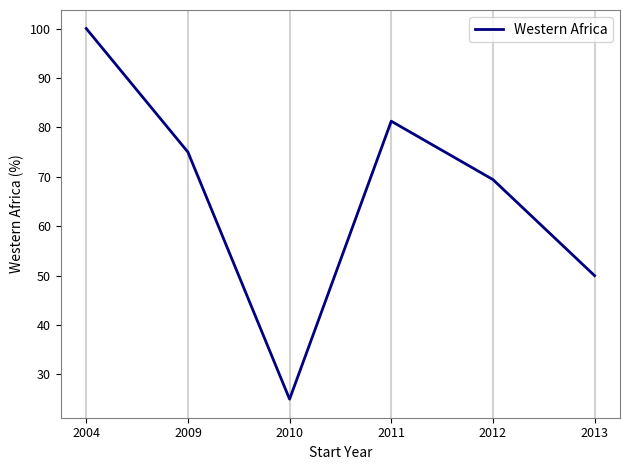

List the labels in order of value, smallest first.

2010, 2013, 2012, 2009, 2011, 2004